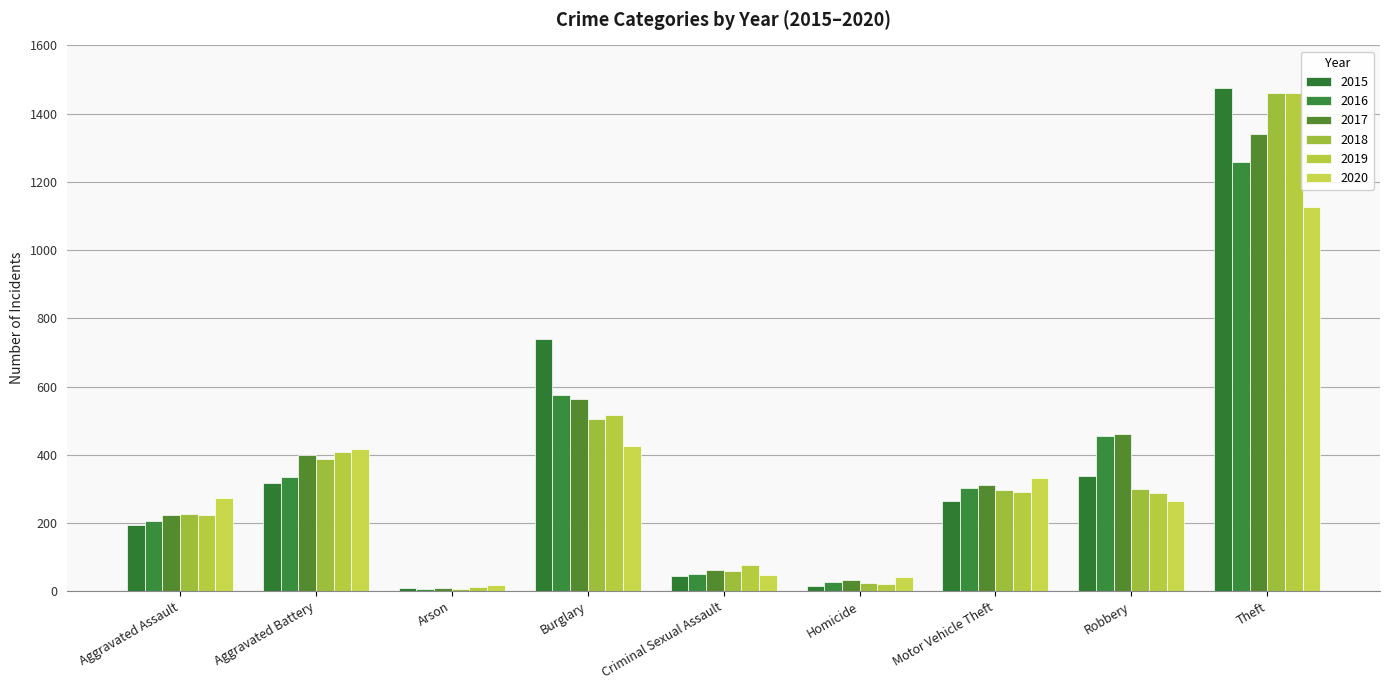

Which category has the lowest value in the 2016 series?

Arson